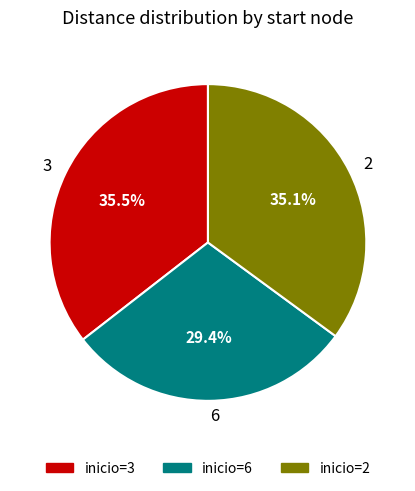

Is there any slice that represents more than half of the pie?

No